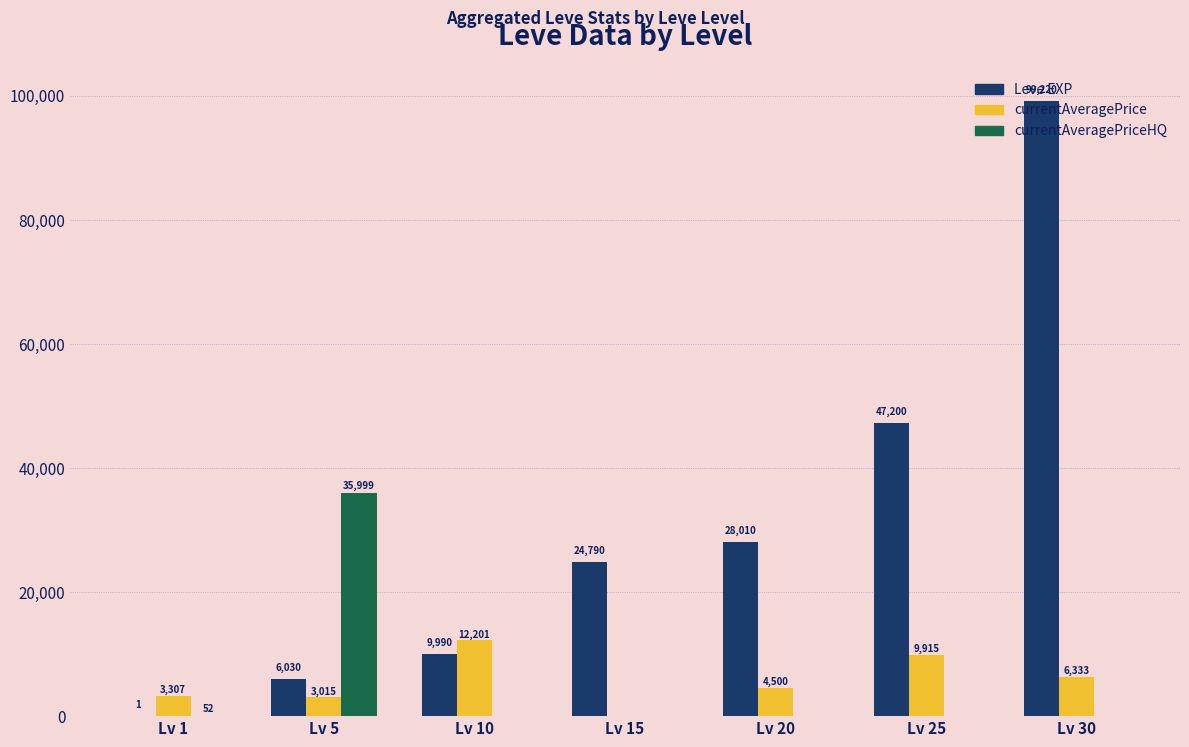

Which series has the largest range (max minus min)?

Leve EXP